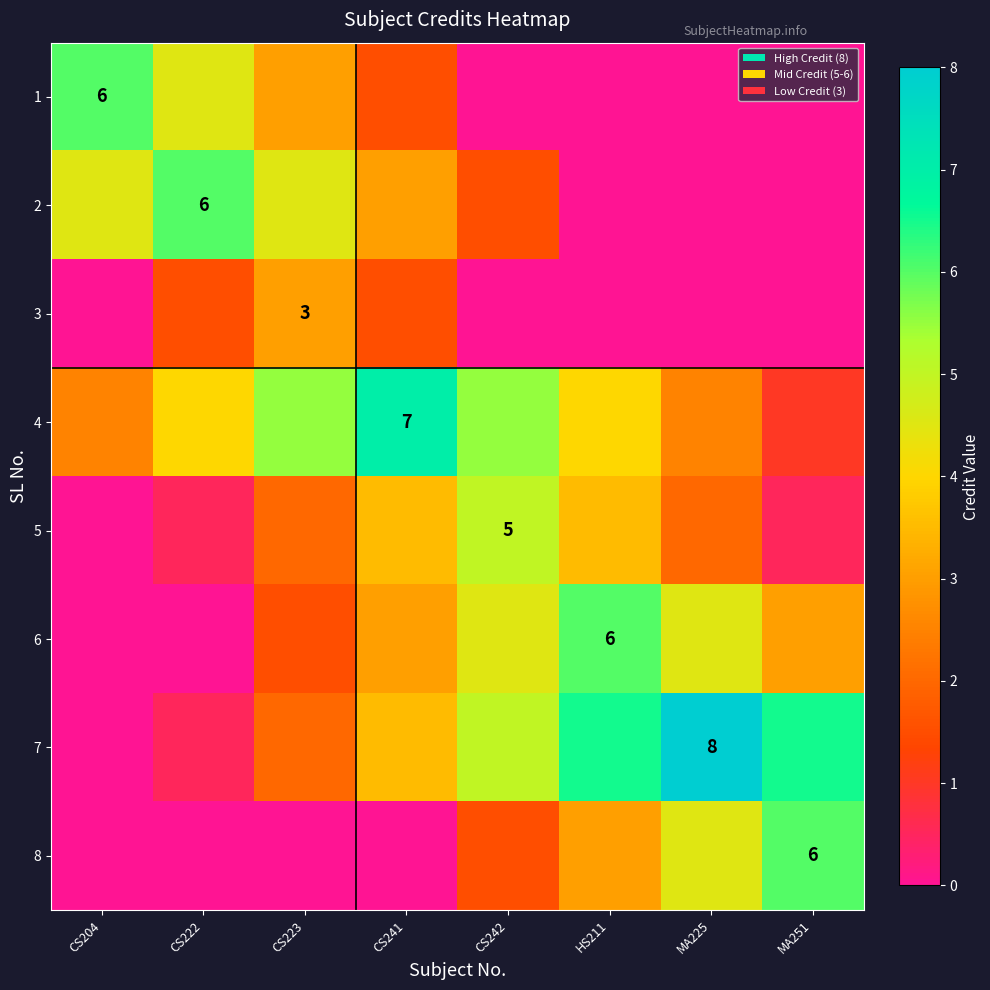

Which category has the lowest value in the 1 series?

CS242